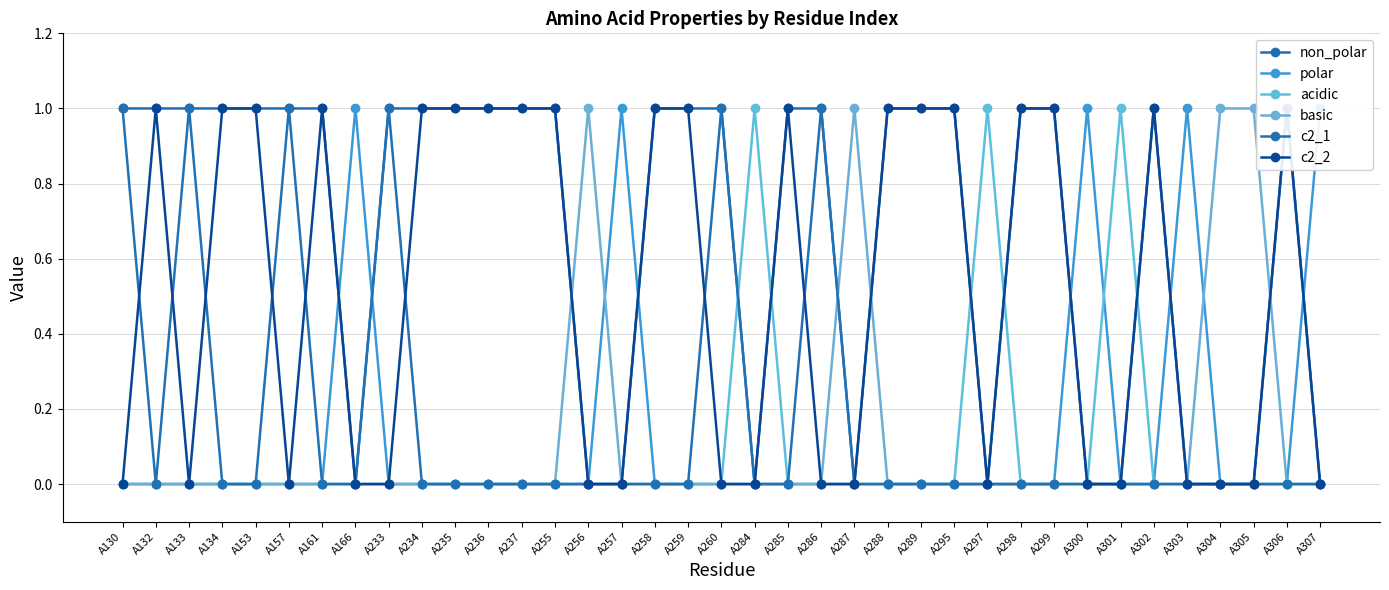

At how many categories does at least one series exceed 0?

37